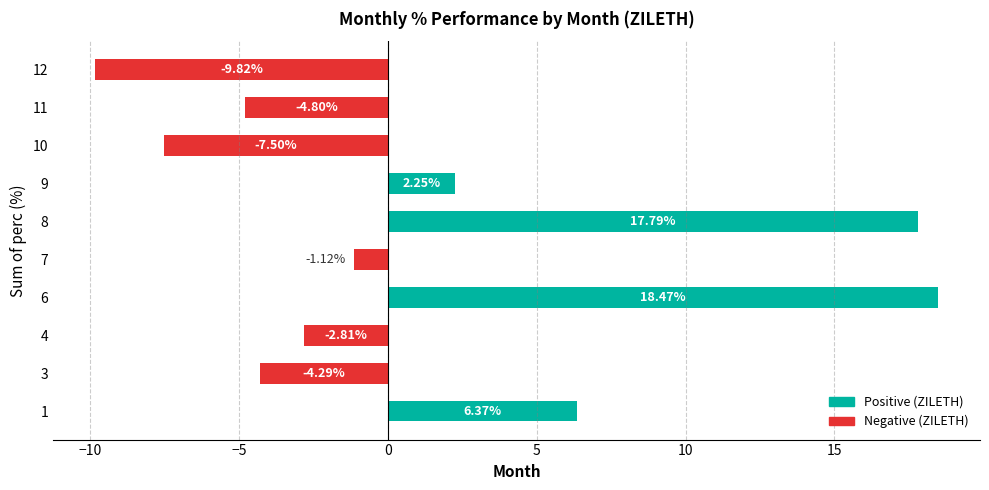

Does the chart contain stacked bars?

No